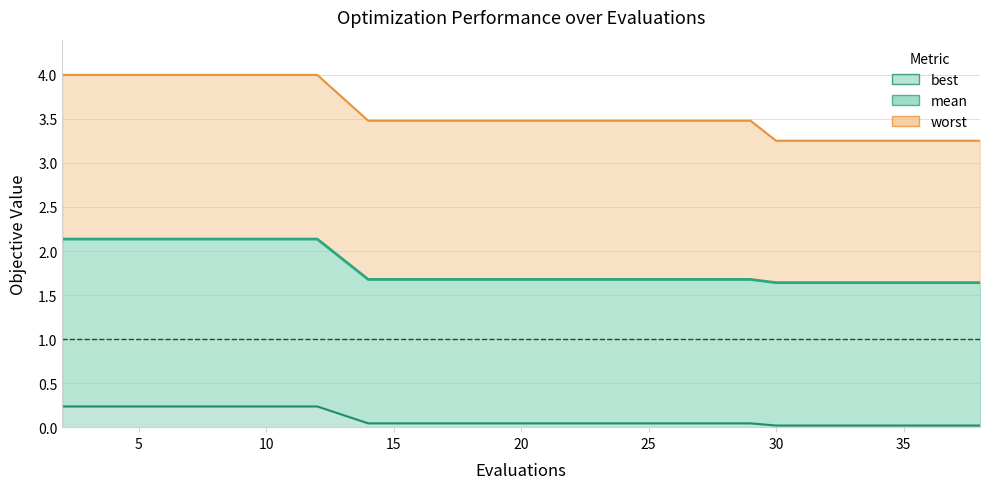

True or false: best has a value of 0.0 at 16.

False